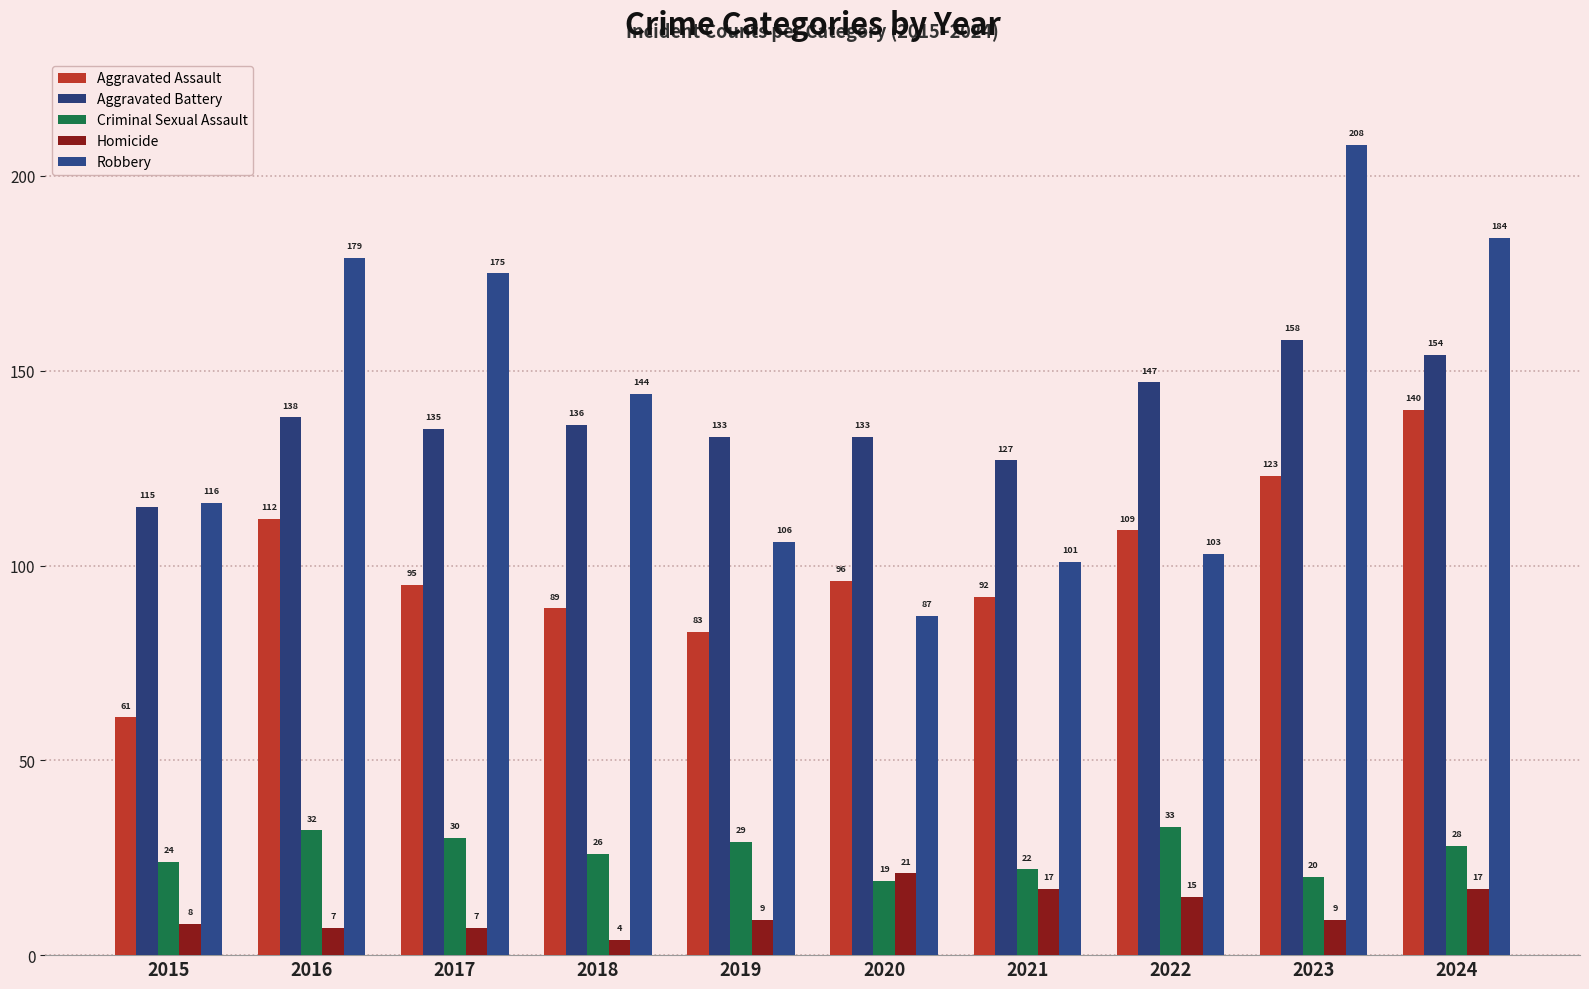

What is the average value of the Criminal Sexual Assault series?

26